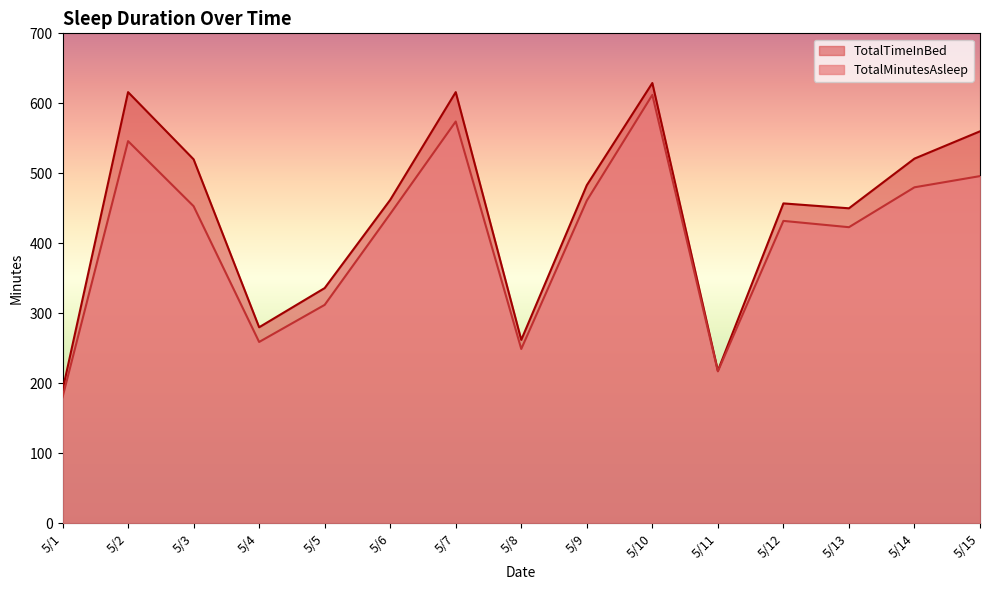

Rank the series by their average value, from lowest to highest.

TotalMinutesAsleep, TotalTimeInBed